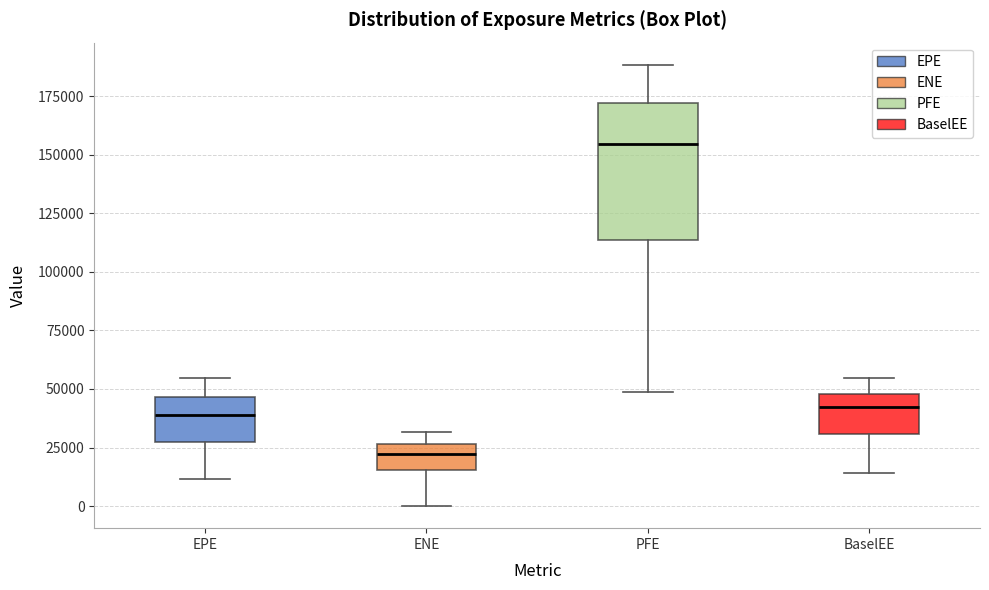

Reading left to right, transcribe this box plot: for each box, give where its median line is, the range the box spans, and where its two whiskers end, as read against the y-axis. The values are not printed on the chart, so give them approximately, as read against the axis.

EPE: median 40000, box 25000 to 45000, whiskers 10000 to 55000
ENE: median 20000, box 15000 to 25000, whiskers 0 to 30000
PFE: median 155000, box 115000 to 170000, whiskers 50000 to 190000
BaselEE: median 40000, box 30000 to 50000, whiskers 15000 to 55000